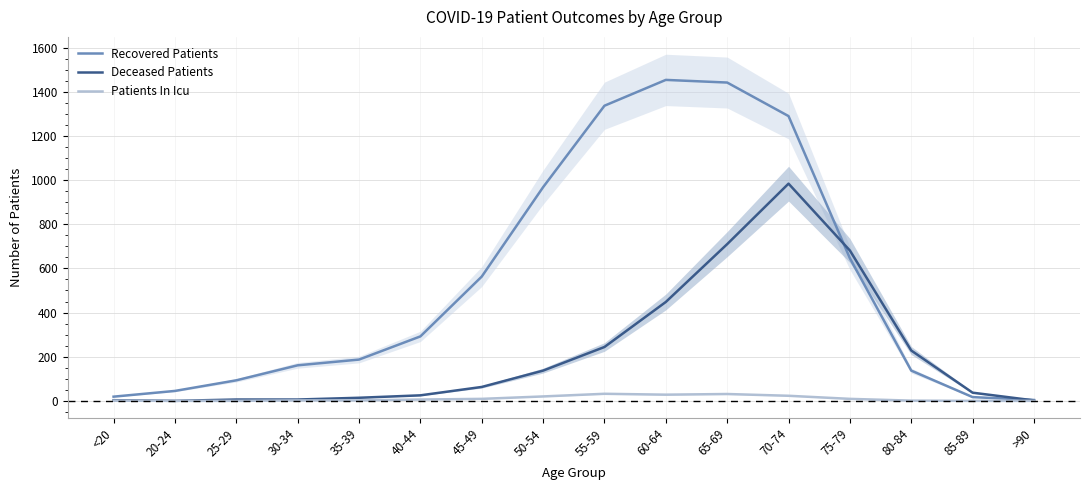

What position from the left is <20?

1